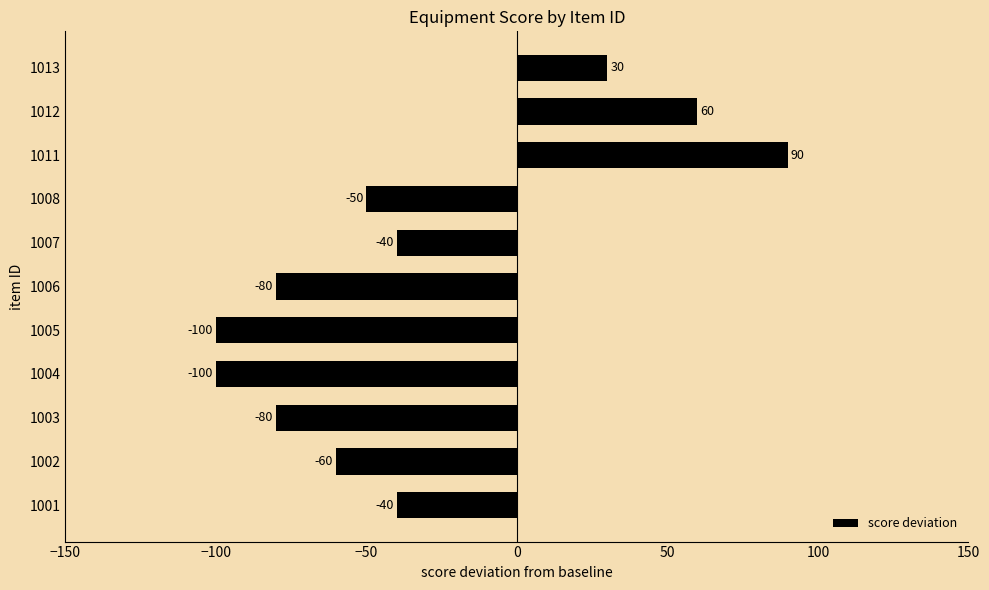

Reading bottom to top, list all the values displayed in this chart.

1001=-40	1002=-60	1003=-80	1004=-100	1005=-100	1006=-80	1007=-40	1008=-50	1011=90	1012=60	1013=30